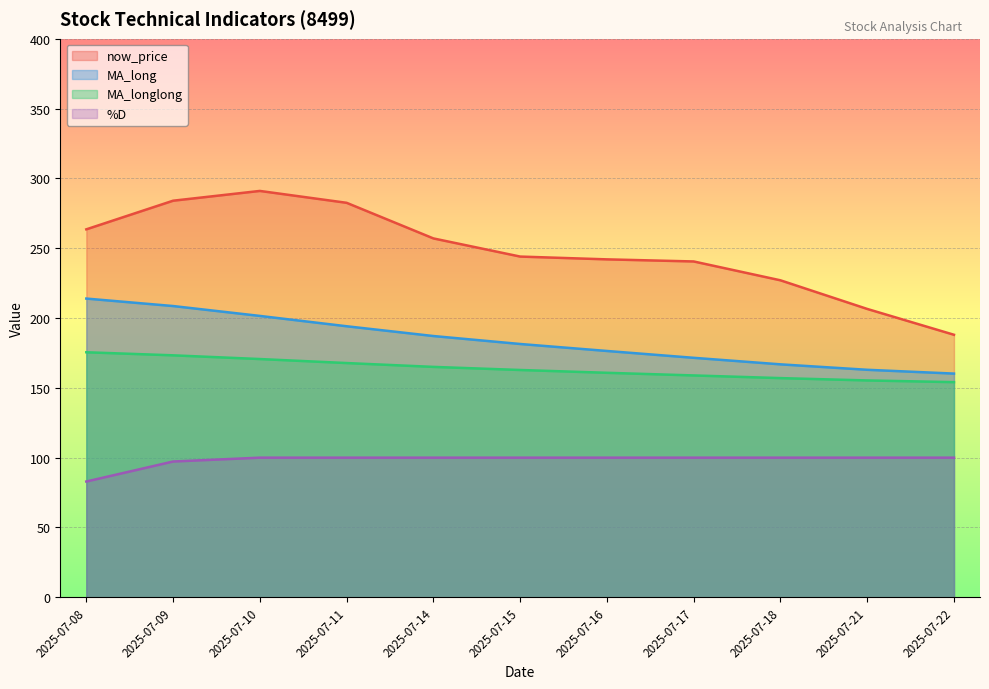

Reading right to left, what are all the values shown in this chart?

MA_long: 160.2	162.9	166.8	171.5	176.4	181.4	187.1	194.1	201.5	208.6	213.9
MA_longlong: 154.1	155.3	157.0	158.9	160.8	162.8	165.0	167.8	170.6	173.3	175.5
now_price: 188.0	206.5	227.0	240.5	242.0	244.0	257.0	282.5	291.0	284.0	263.5
%D: 100.0	100.0	100.0	100.0	100.0	100.0	100.0	100.0	100.0	97.2	82.9